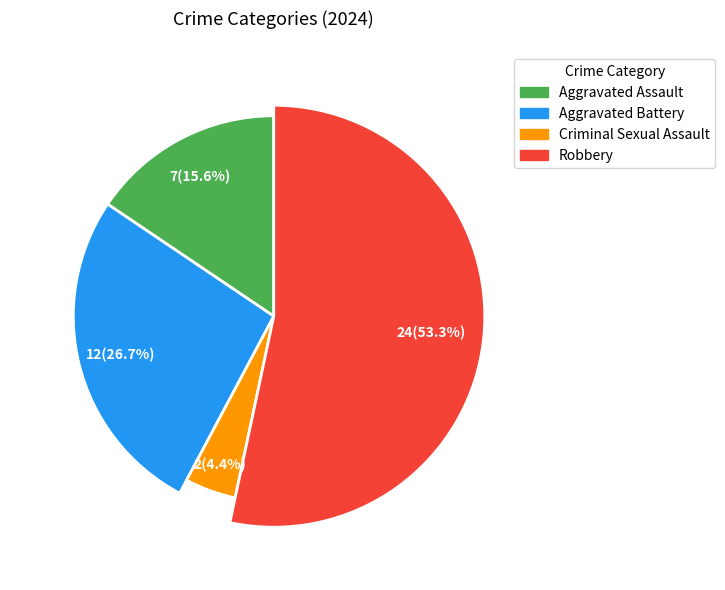

Rank the categories by value from highest to lowest.

Robbery, Aggravated Battery, Aggravated Assault, Criminal Sexual Assault